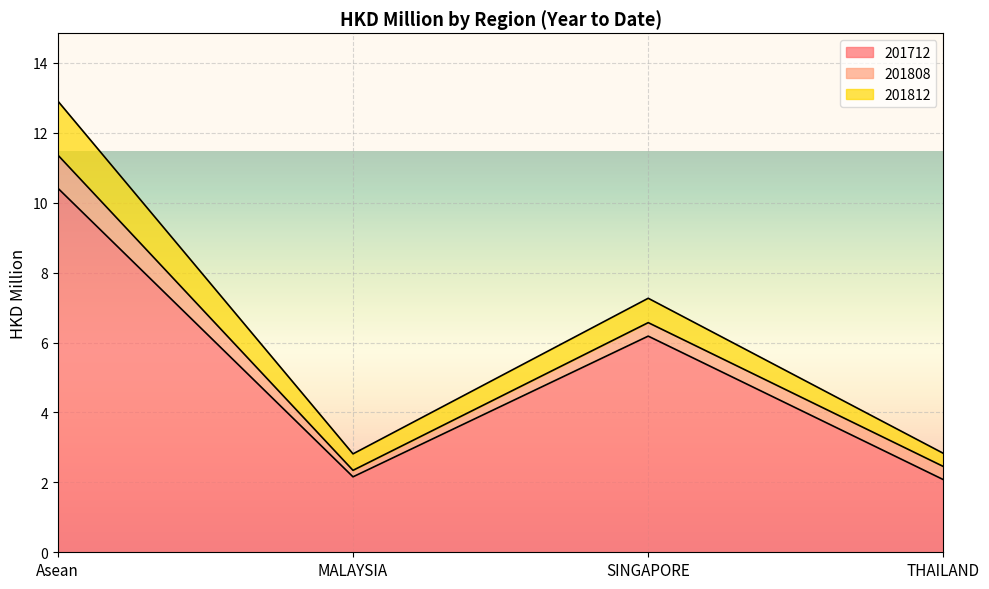

Reading right to left, list all the values displayed in this chart.

201712: THAILAND=2.1	SINGAPORE=6.2	MALAYSIA=2.2	Asean=10.4
201808: THAILAND=0.4	SINGAPORE=0.4	MALAYSIA=0.2	Asean=0.9
201812: THAILAND=0.4	SINGAPORE=0.7	MALAYSIA=0.5	Asean=1.5